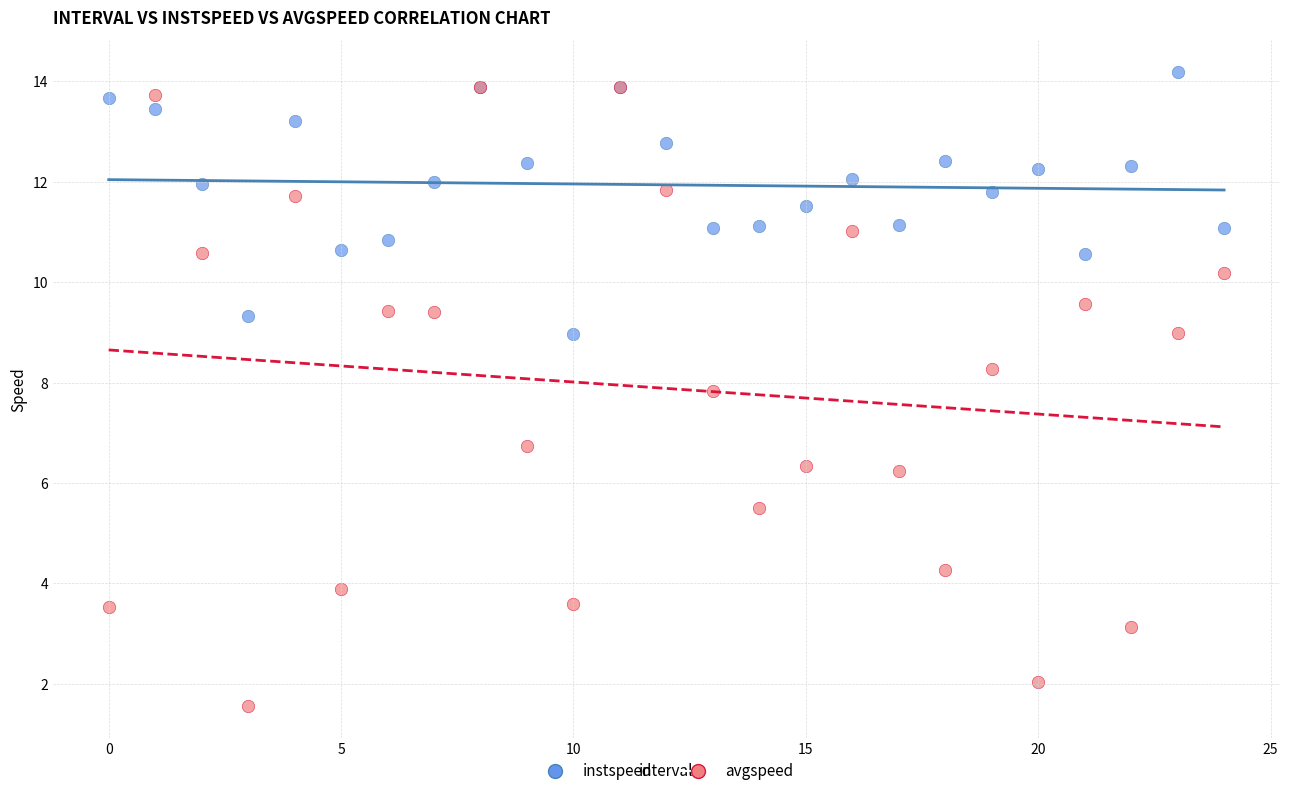

Across all series, what Y value is closest to 7?

6.7